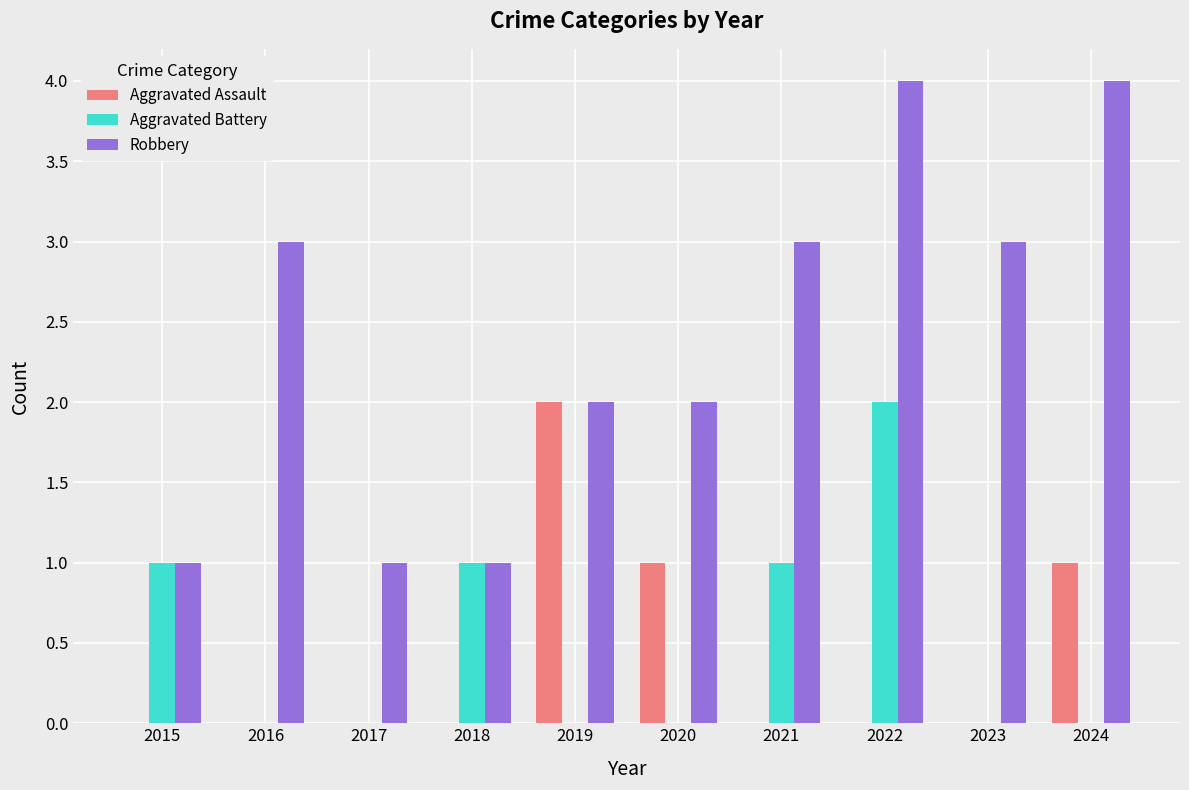

The value of Robbery at 2024 is 1. True or false?

False